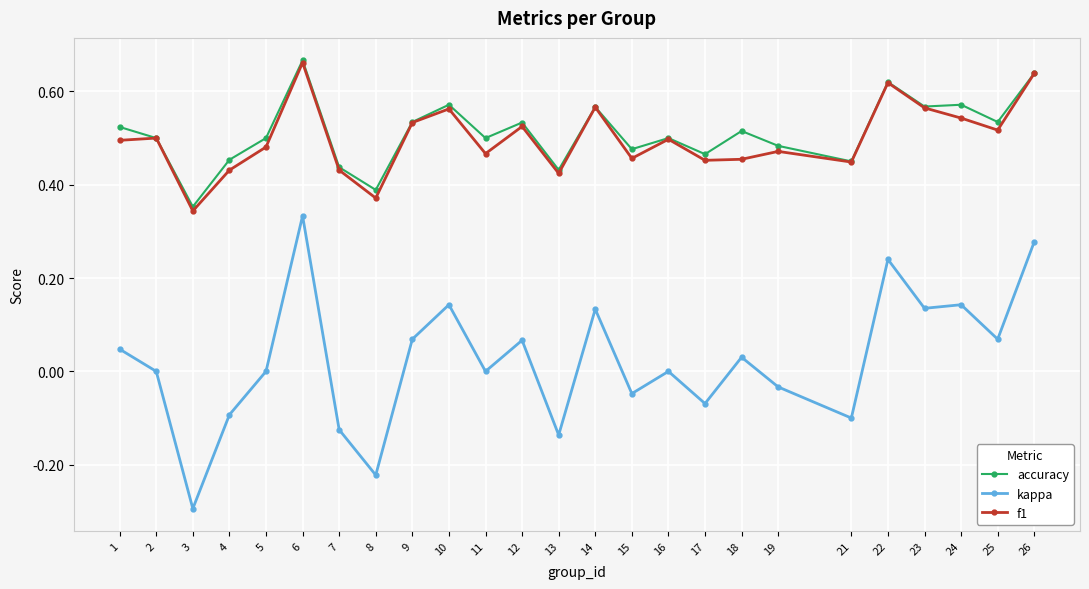

At which category does f1 reach its first local valley?

3